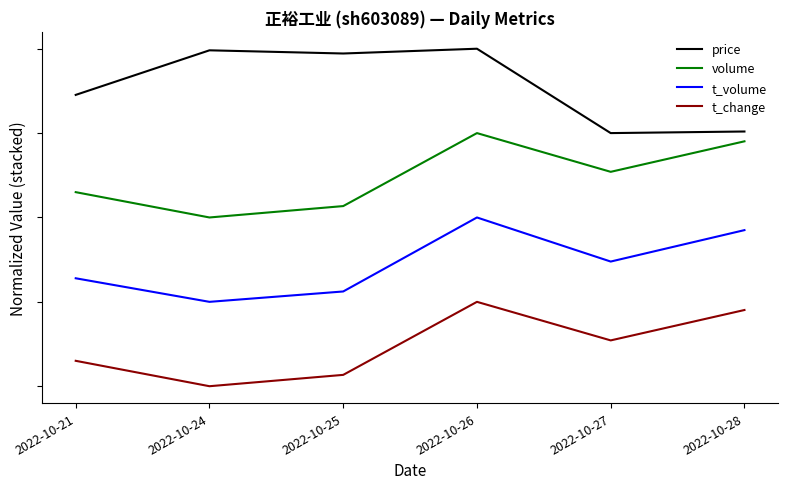

Does the chart display data point markers on the line(s)?

No